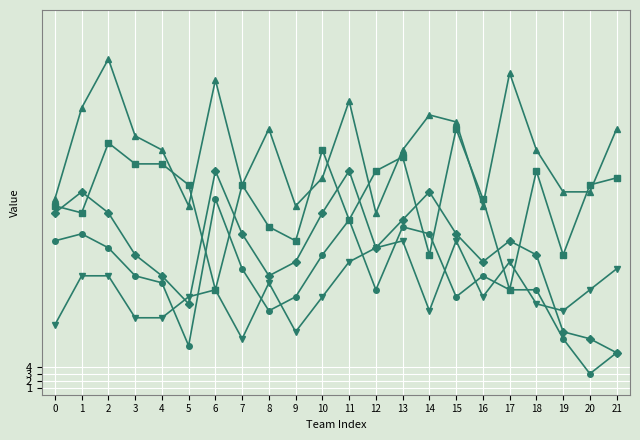

What is the difference between the highest and lowest values at 4?

24